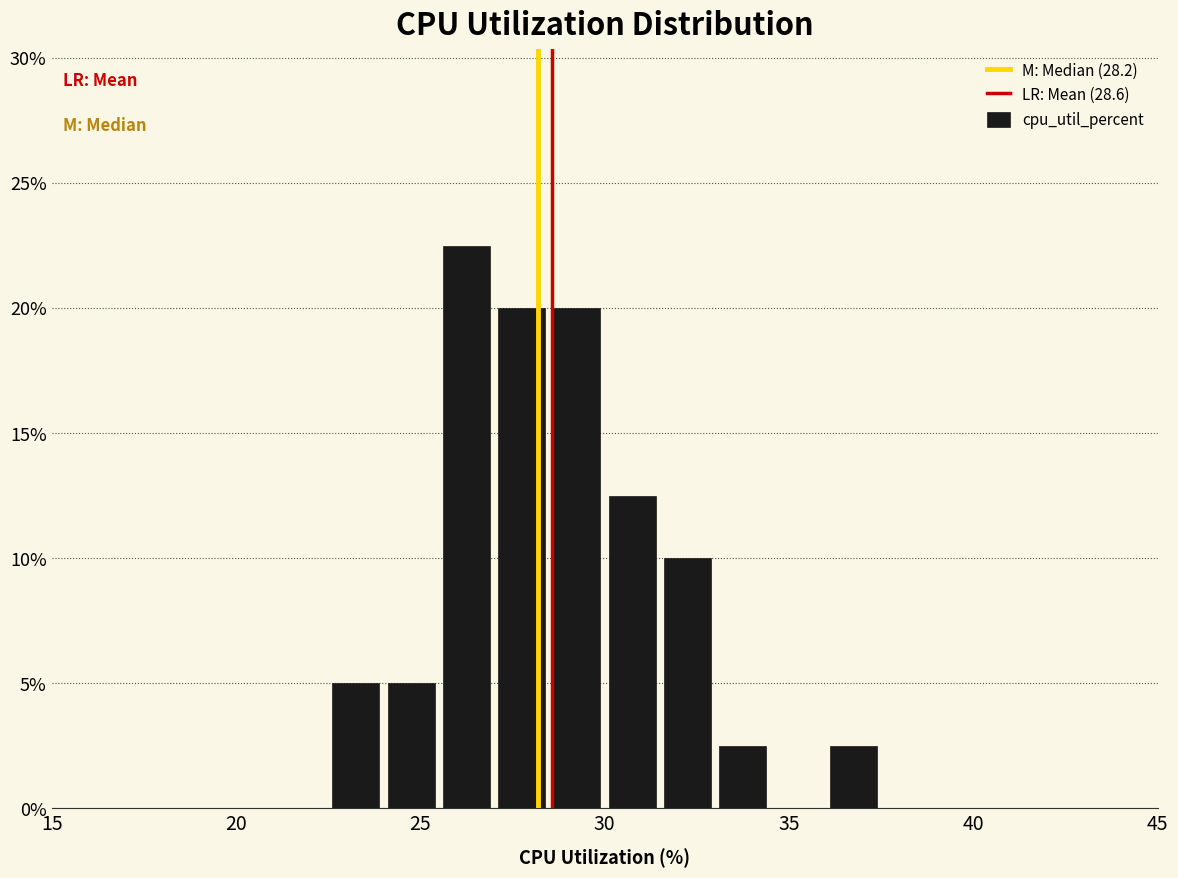

Read against the x-axis, roughly where is the centre of the tallest bar?

26.5